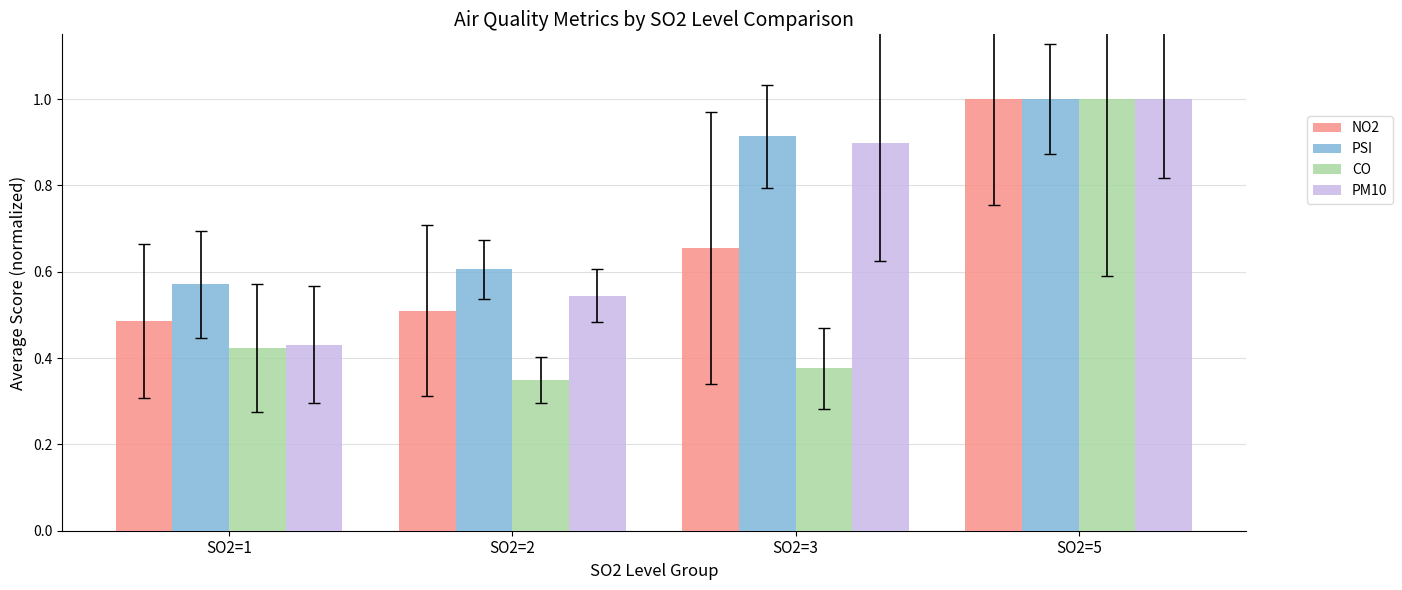

What are all the series names shown in the legend?

NO2, PSI, CO, PM10